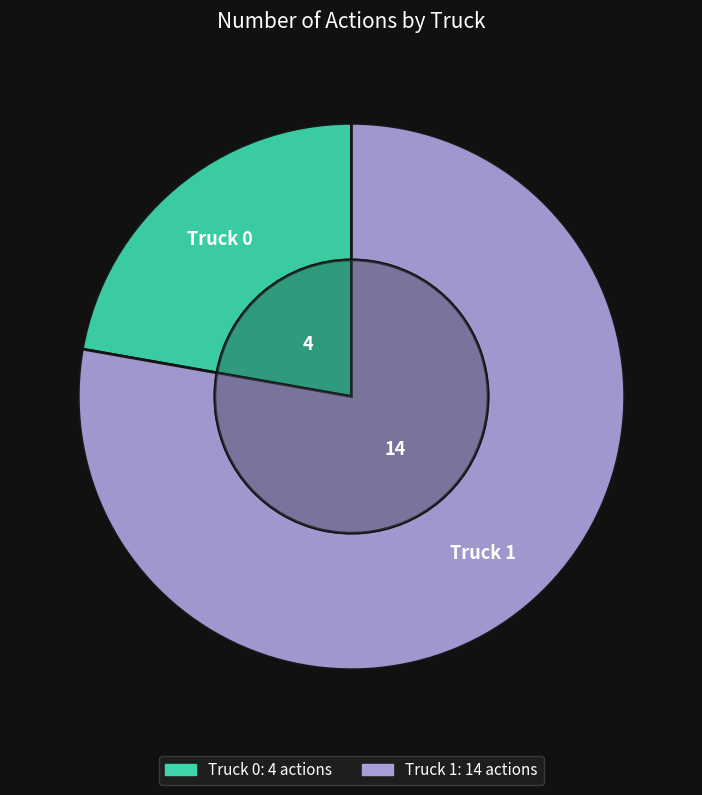

How many segments does this pie chart have?

2